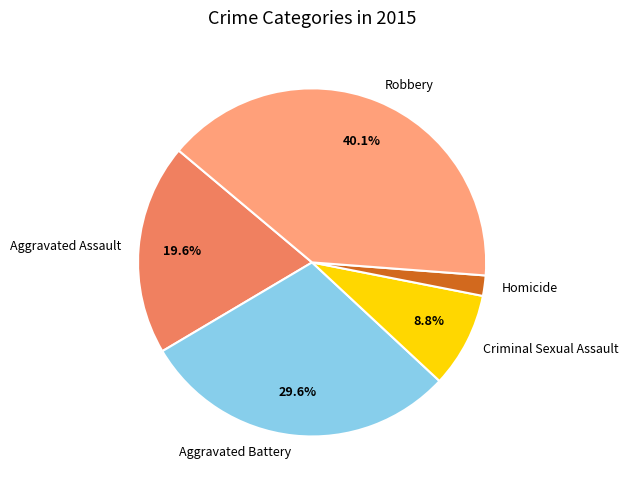

Which has a higher value, Homicide or Robbery?

Robbery